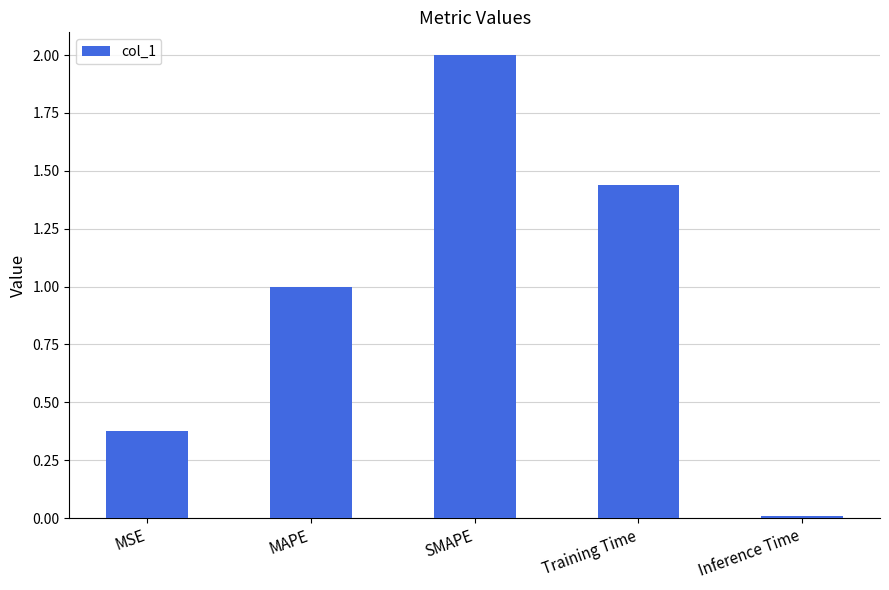

Where is the data nearest to the value 1?

MAPE